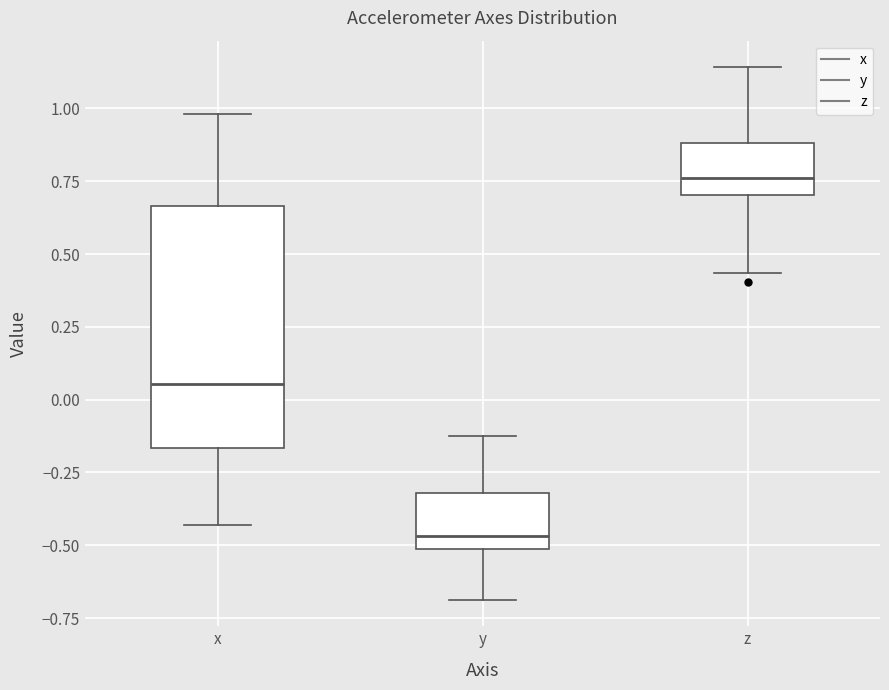

Which box's median line is the lowest?

y